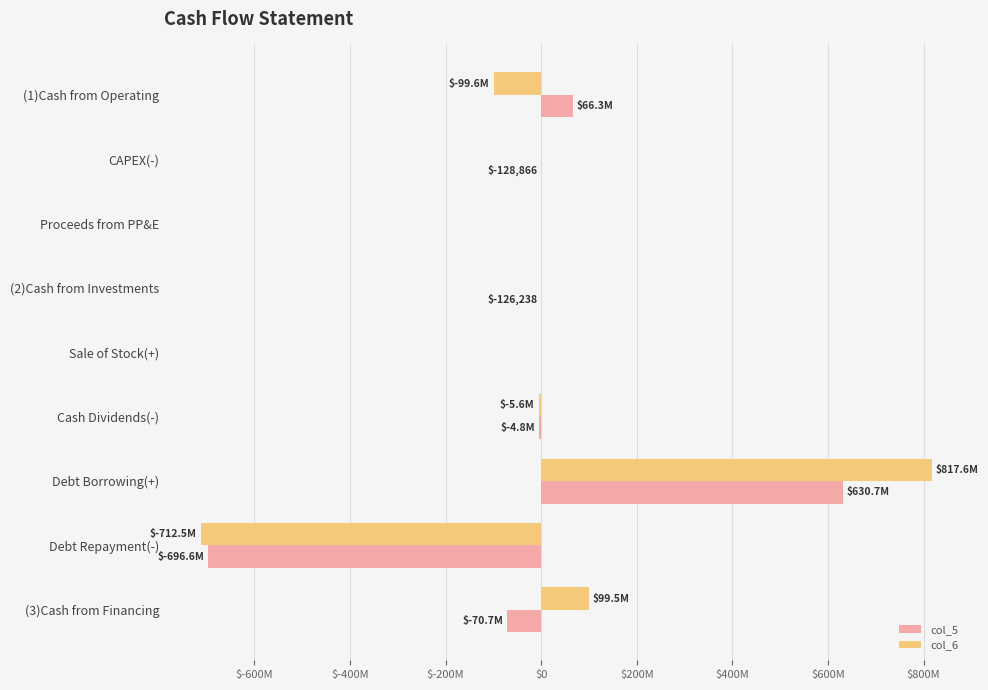

What are all the series names shown in the legend?

col_5, col_6